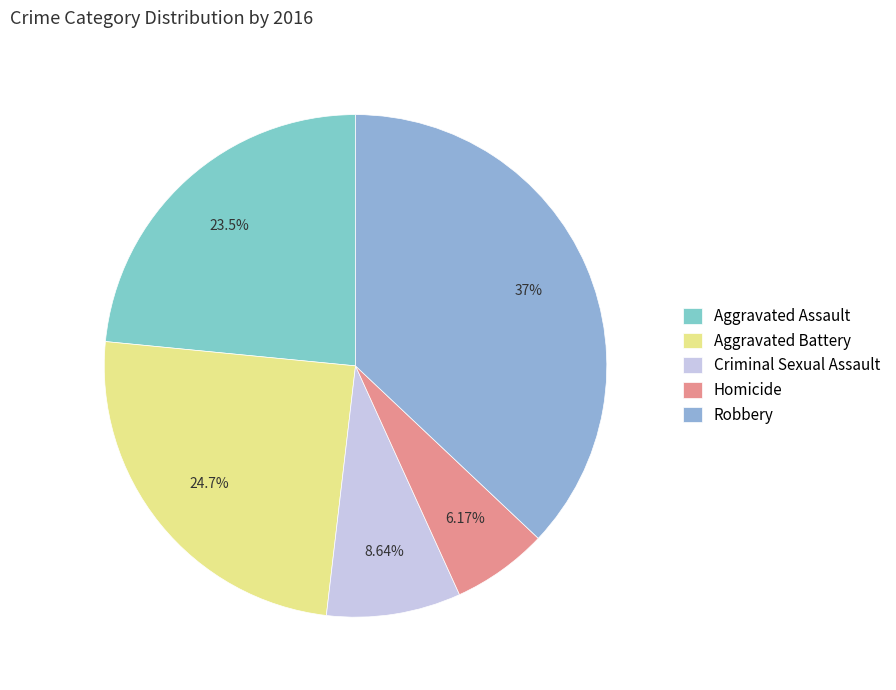

Which slice is the smallest?

Homicide